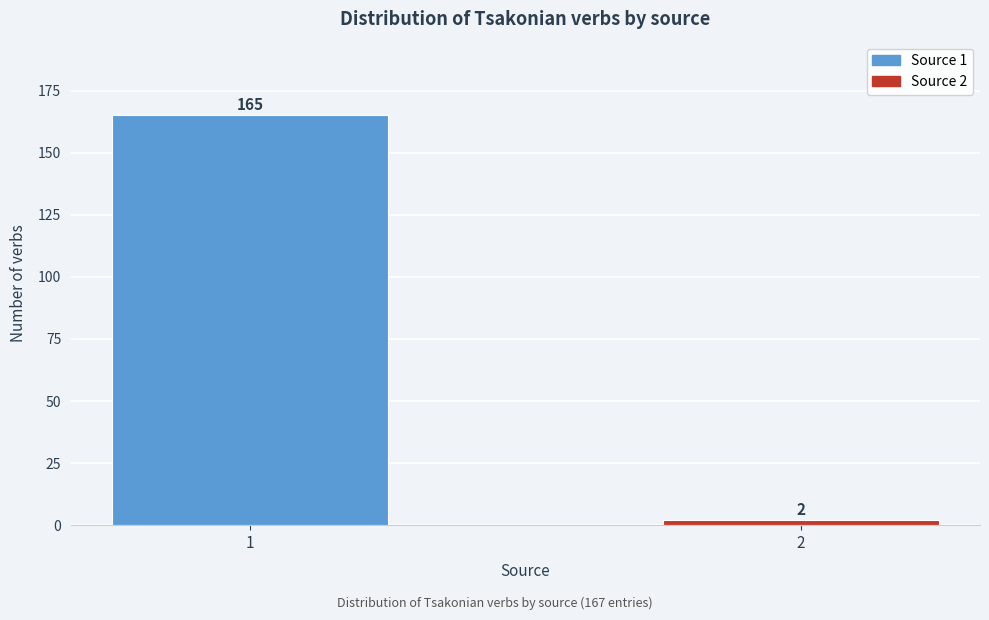

Reading right to left, extract all data points from this chart.

2	165